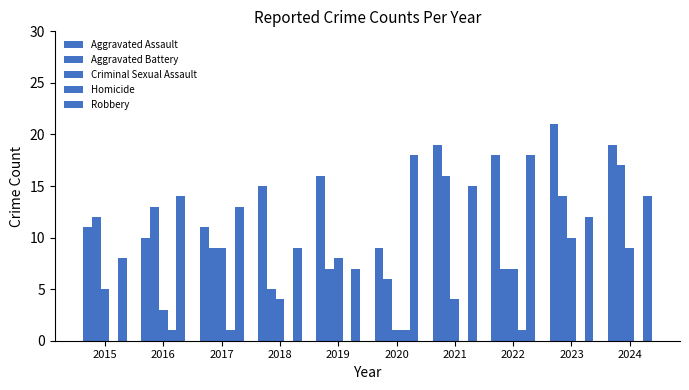

How many groups of bars are there?

10